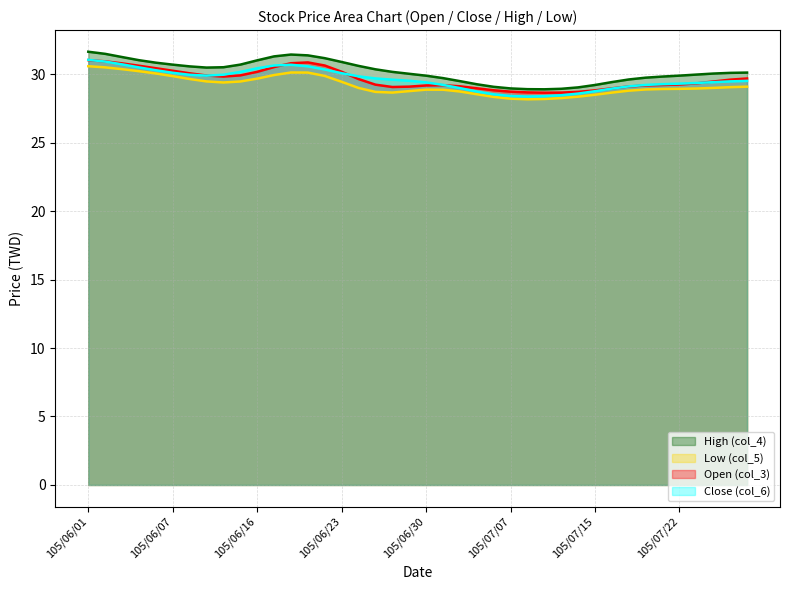

True or false: High (col_4) has a value of 30.9 at 105/06/23.

True